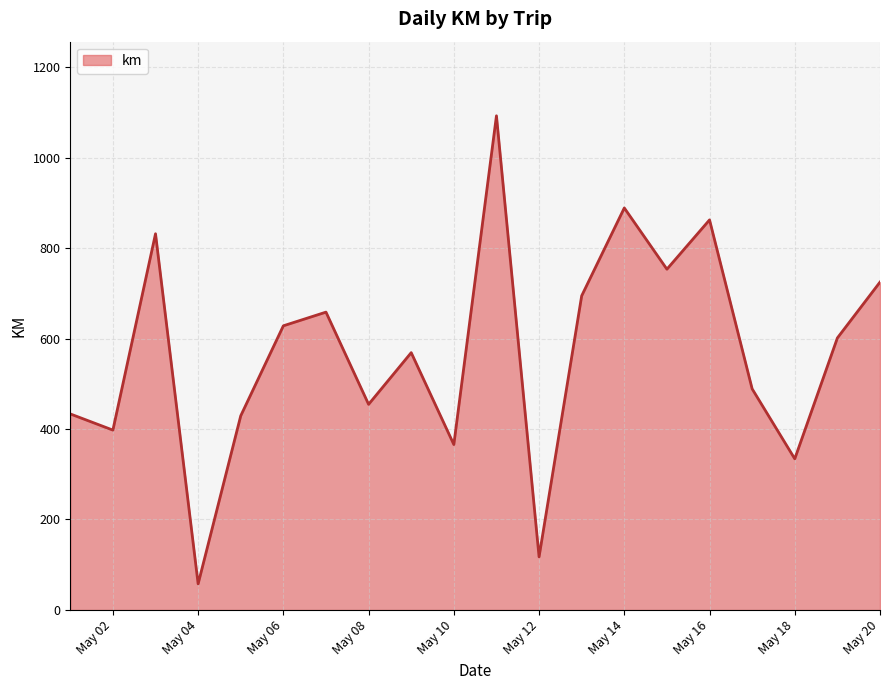

What is the maximum value shown in the chart?

1092.4